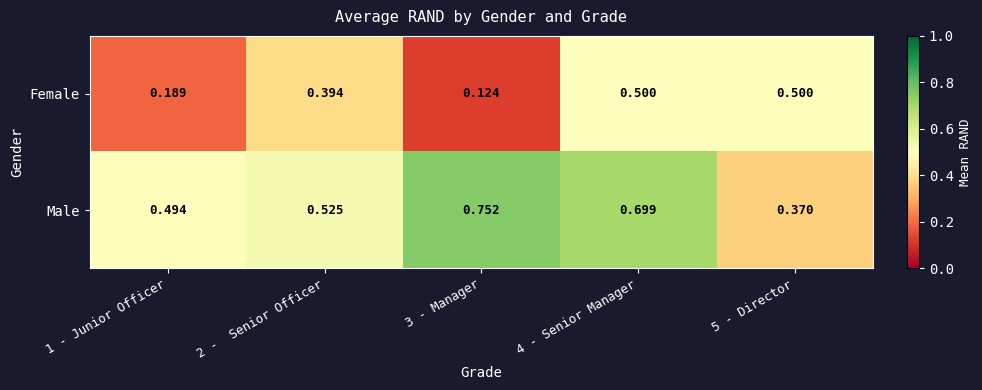

List the series in order of their overall mean, highest first.

Male, Female